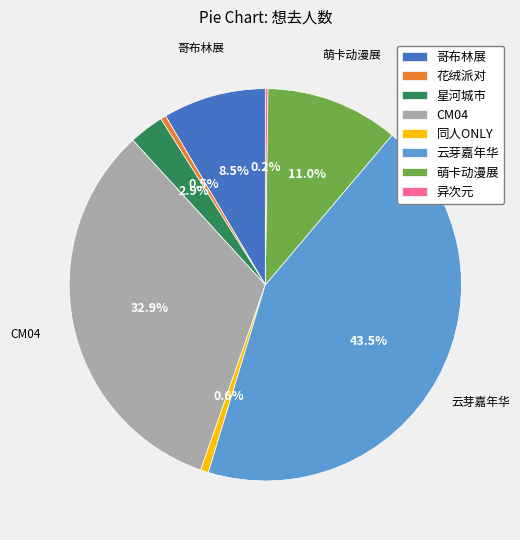

Which slice is the largest?

云芽嘉年华